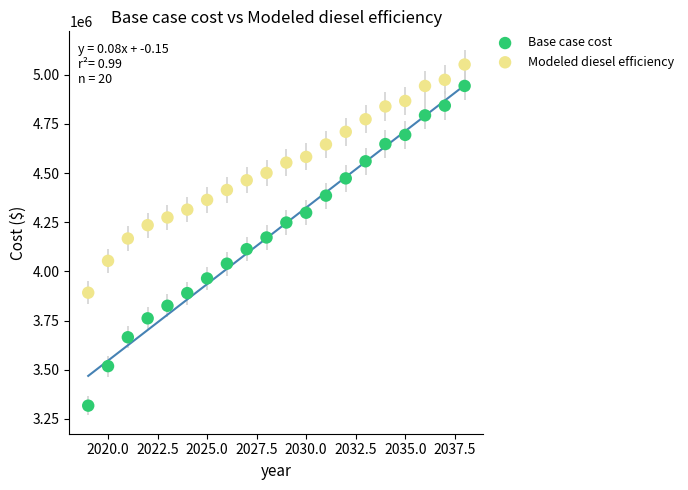

Across all data points, what is the range of X values (max minus min)?

19.0